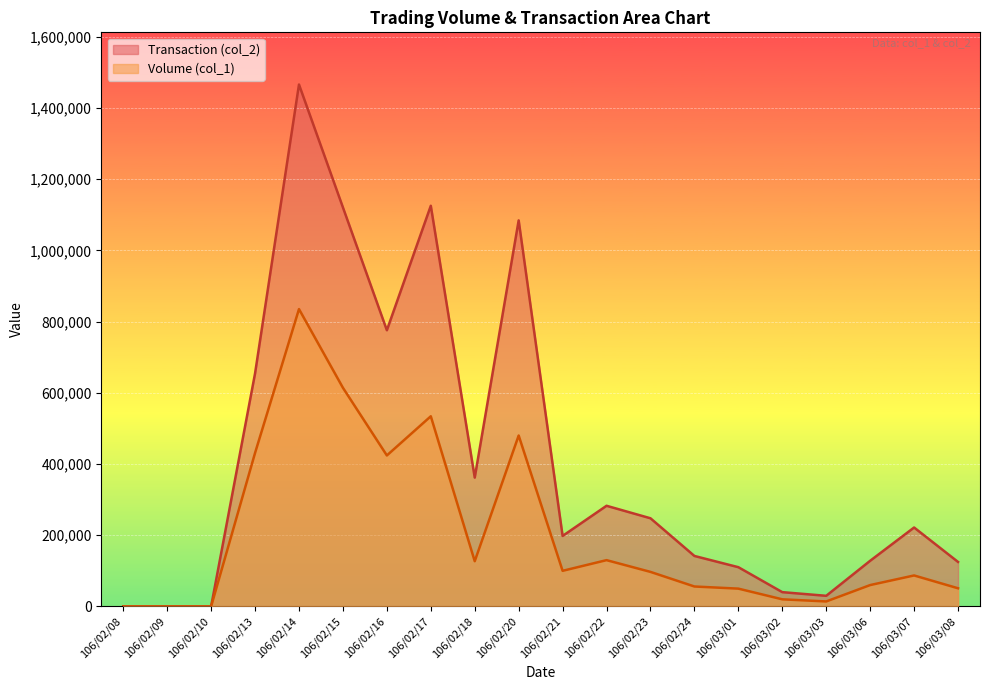

How many interior local valleys does the Volume (col_1) series have?

4